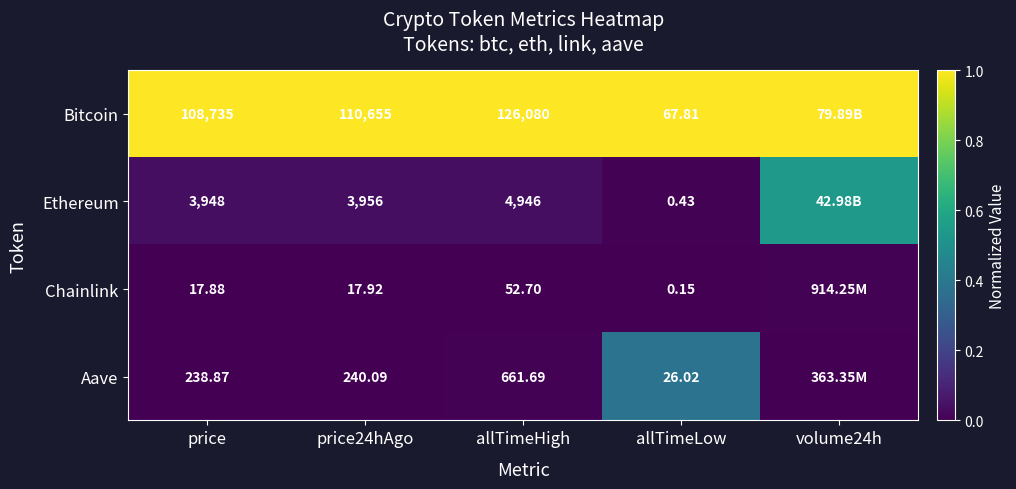

Rank the series at allTimeHigh from highest to lowest value.

Bitcoin, Ethereum, Aave, Chainlink